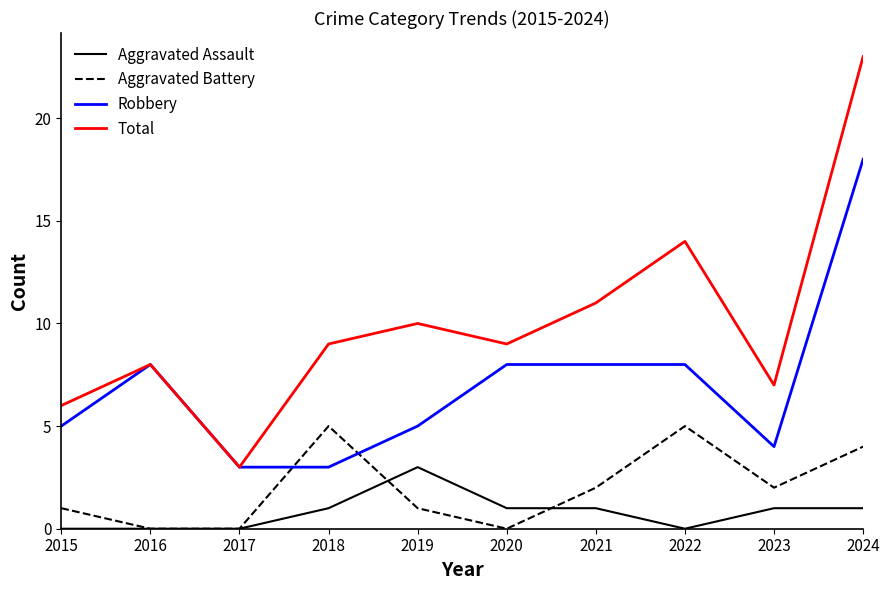

What are all the series names shown in the legend?

Aggravated Assault, Aggravated Battery, Robbery, Total